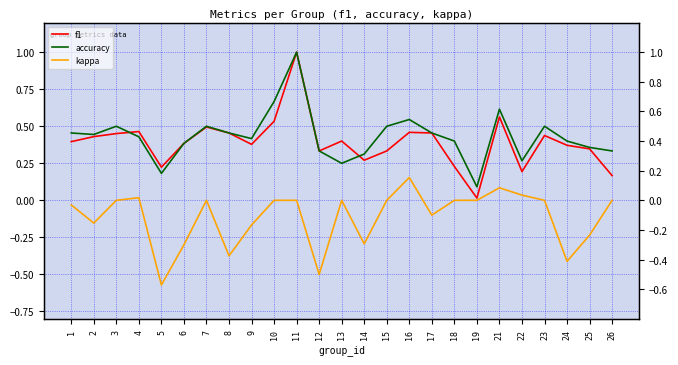

Does the chart have visible grid lines?

Yes